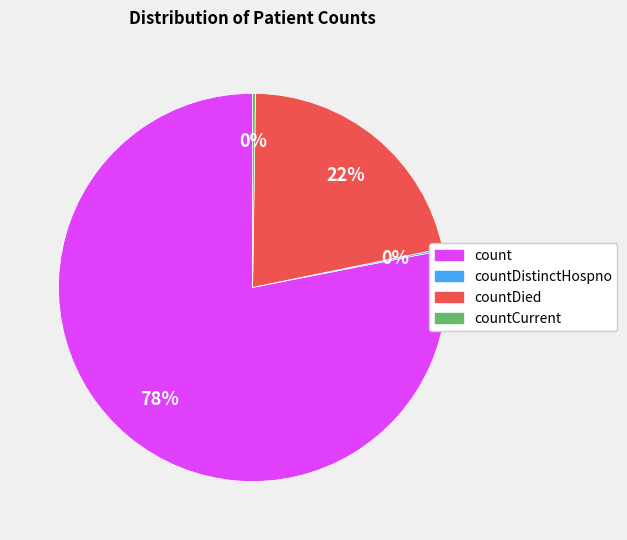

To the nearest percent, what is the average slice percentage?

25%